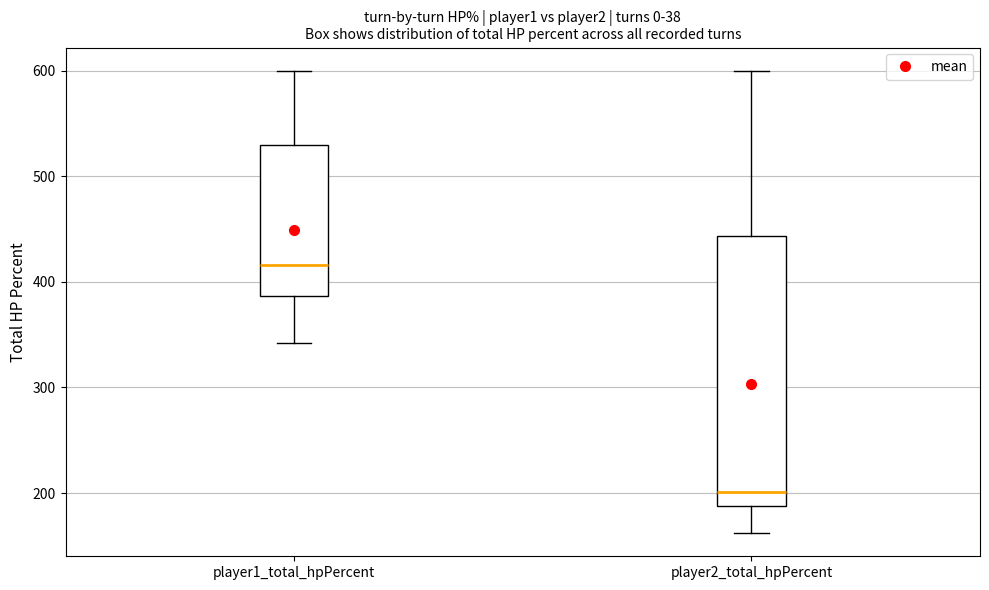

Which box's median line is the highest?

player1_total_hpPercent